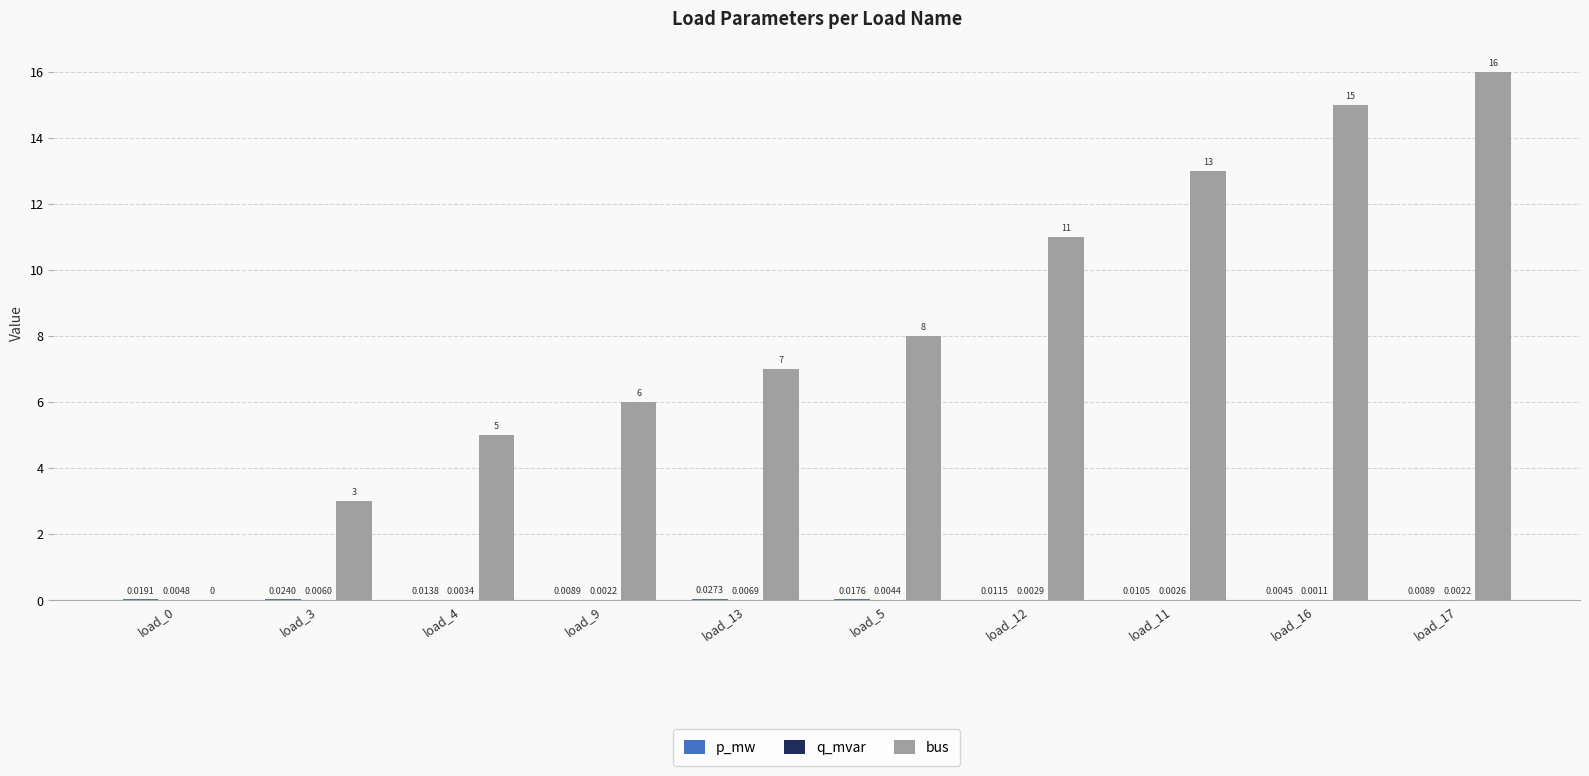

Between load_3 and load_12, which series saw the biggest shift?

bus